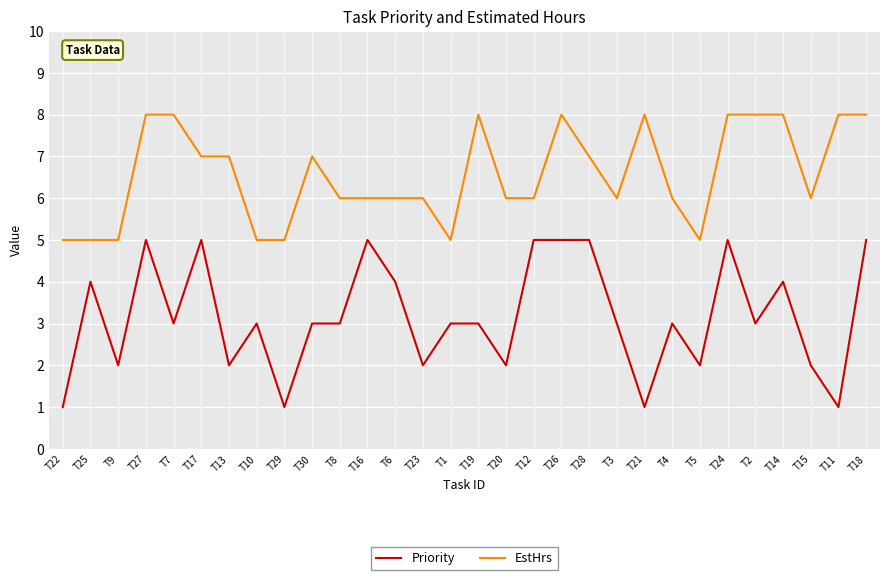

How many Priority values are between 2 and 5?

26